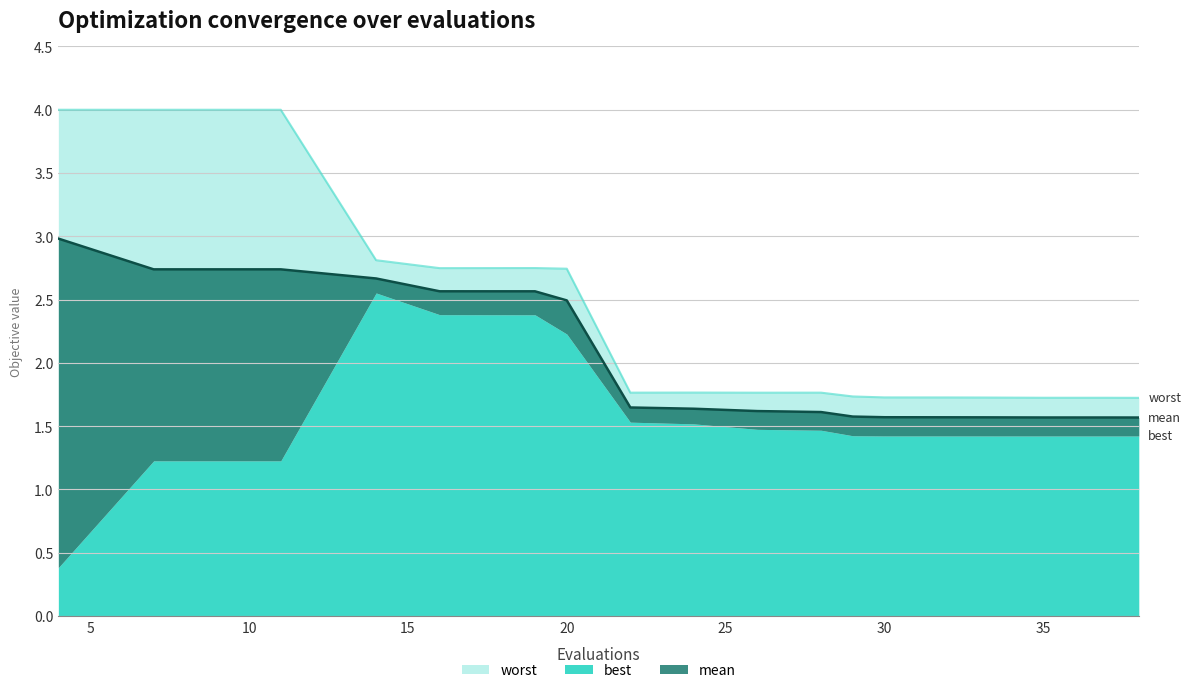

What is the value of the mean point at the 10th from the left?

1.6